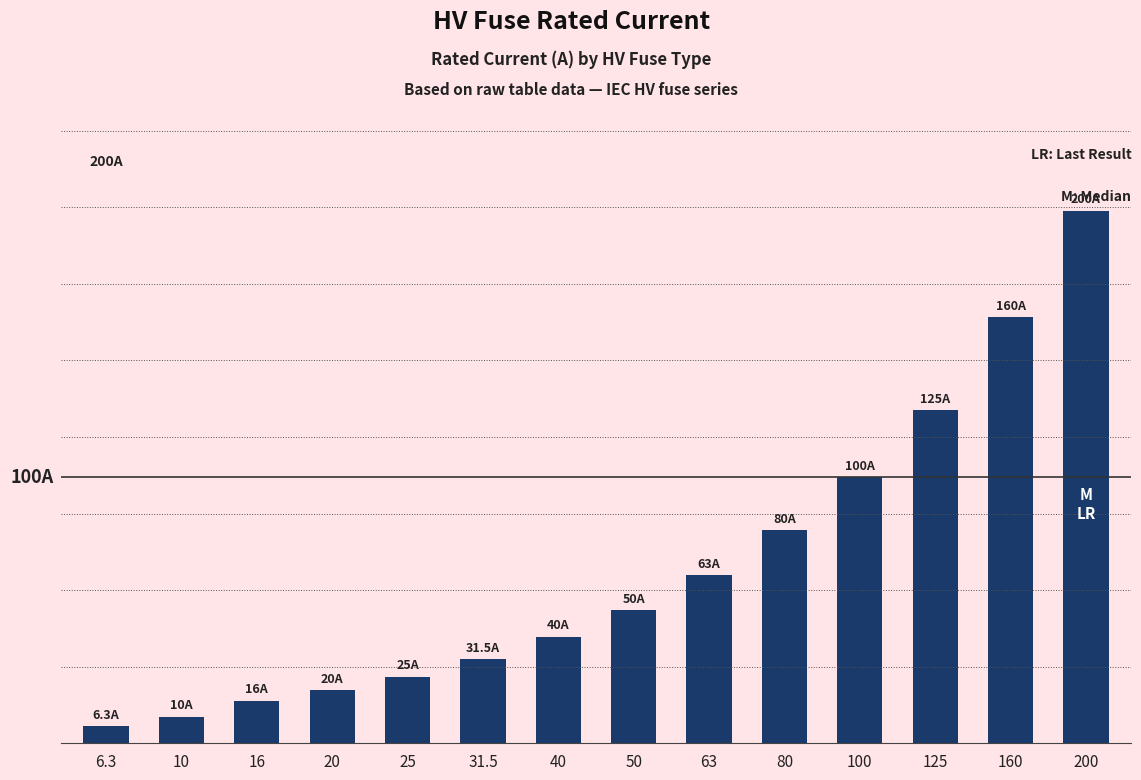

At which category does the chart reach its peak across all series?

200